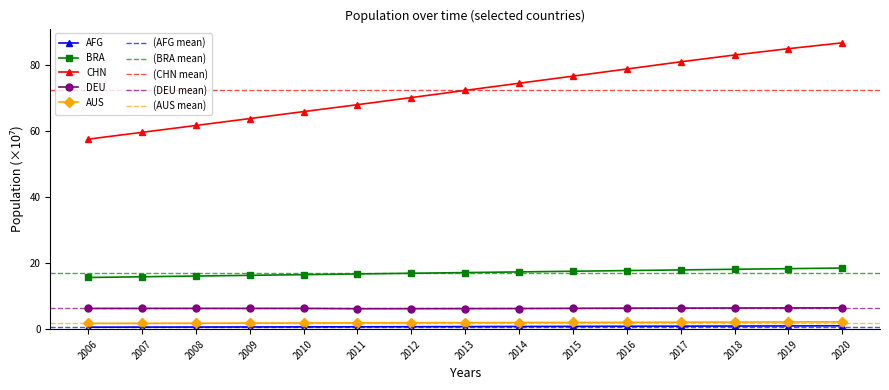

What is the value of the DEU point at the 15th from the left?

6.4